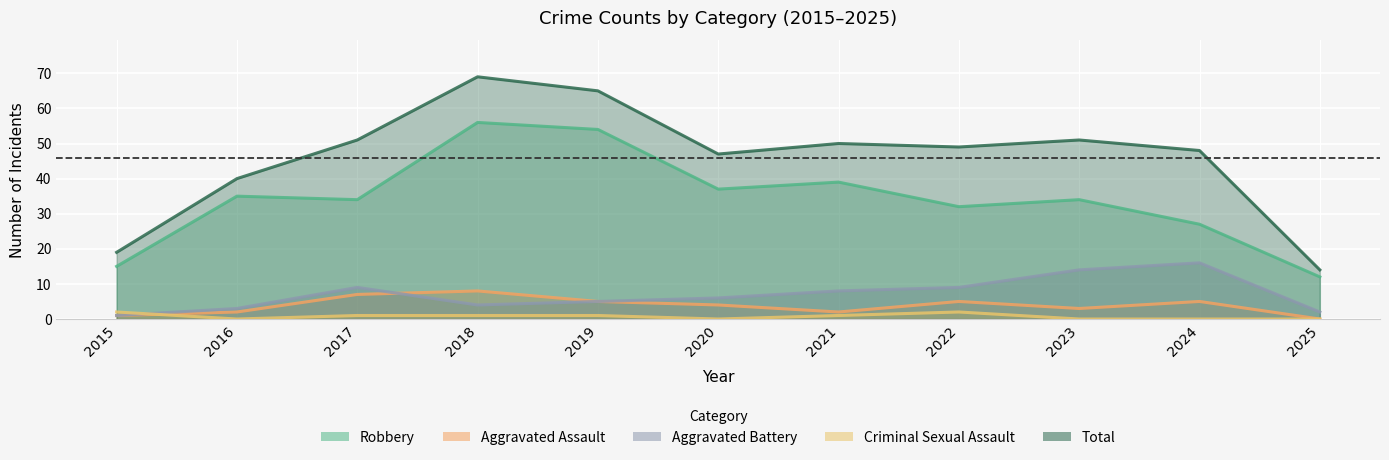

The Aggravated Battery series shows 4 at 2023. True or false?

False